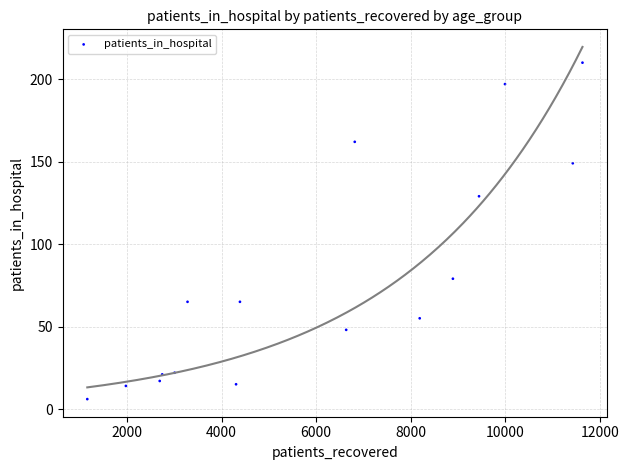

What Y value in the scatter plot is closest to 108?

129